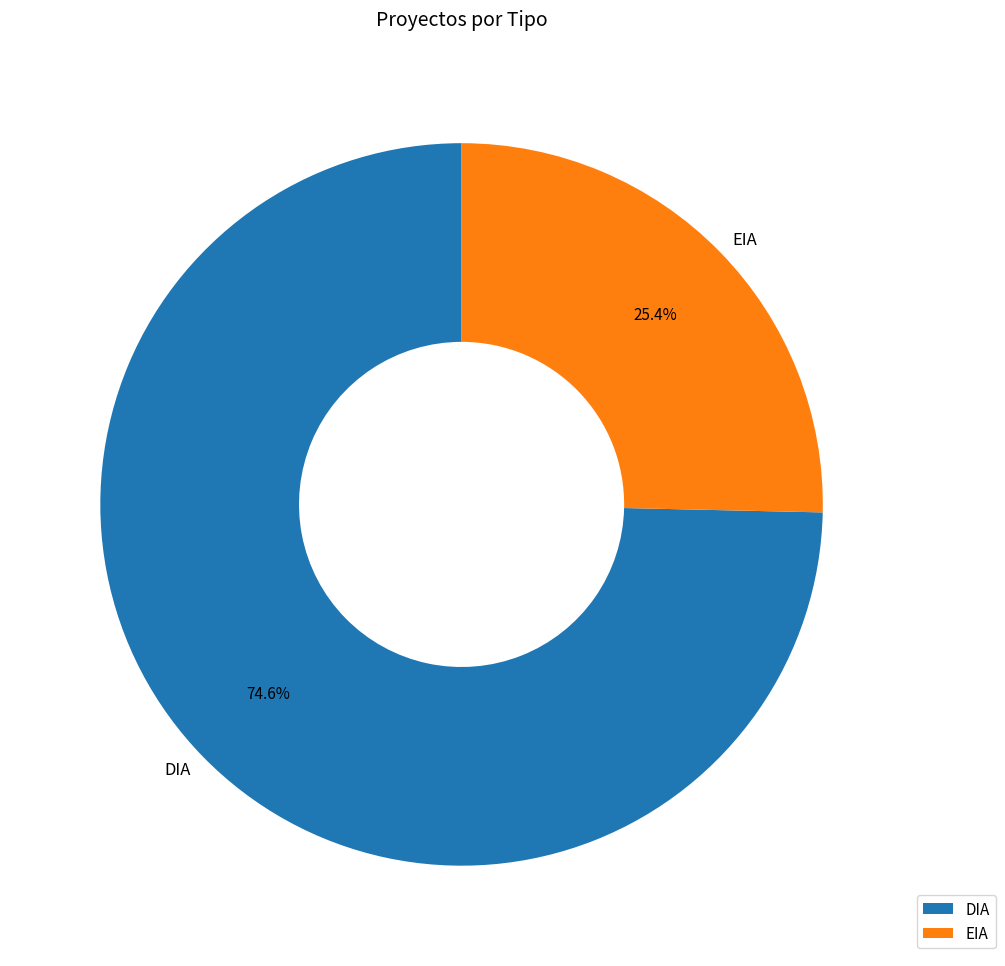

To the nearest percent, what is the difference between the largest and smallest slice percentages?

49%